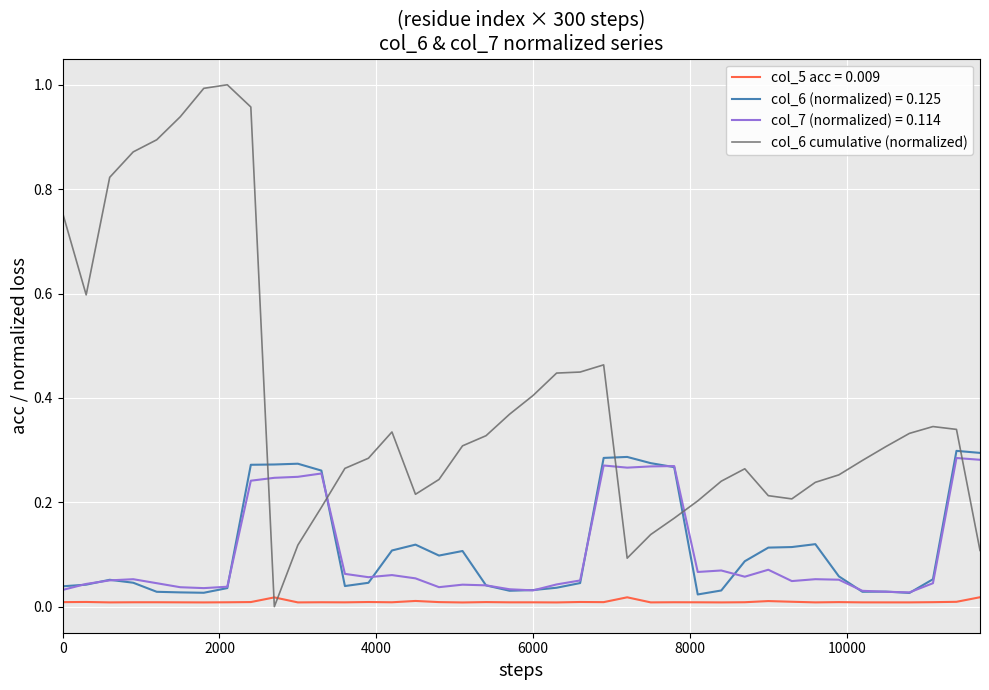

After their last crossing, which series has the higher values: col_6 cumulative (normalized) or col_5 acc = 0.009?

col_6 cumulative (normalized)